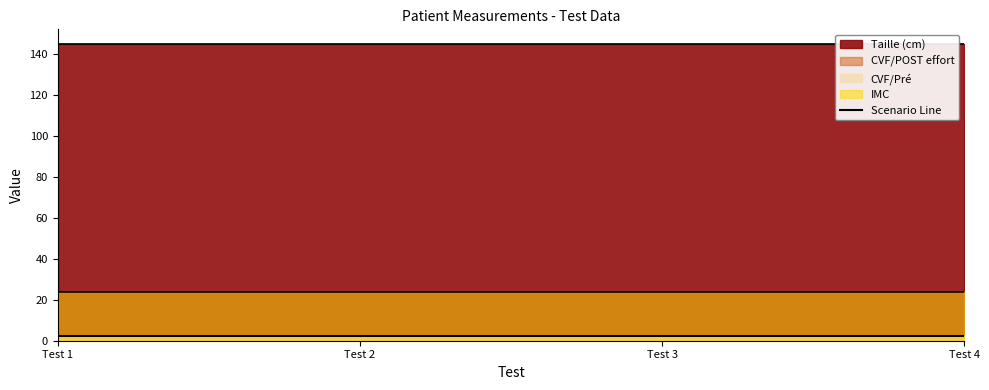

True or false: CVF/POST effort has more than 1 interior local peaks.

False